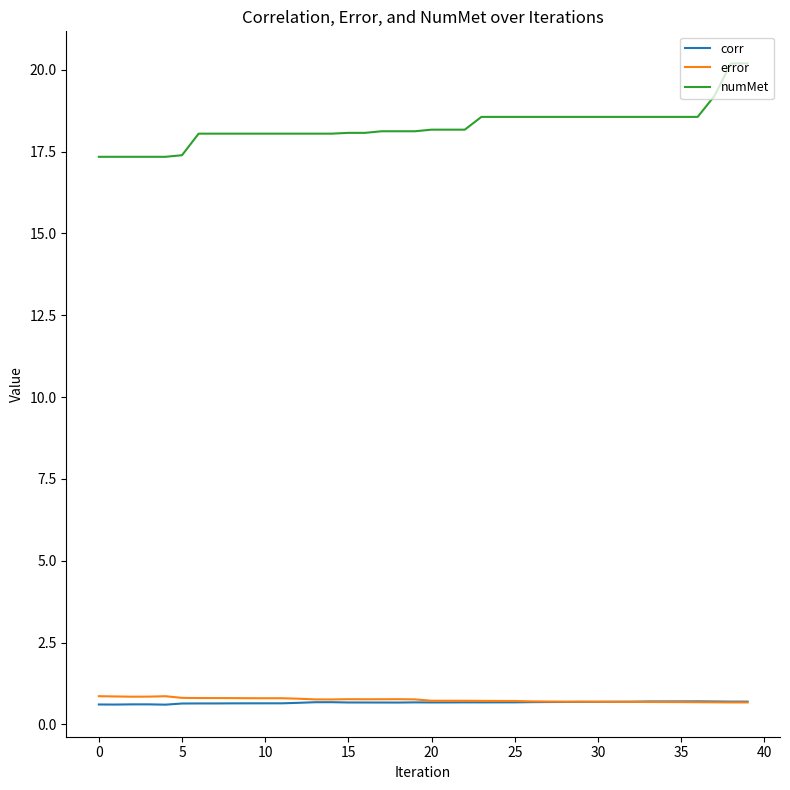

What is the smallest value displayed?

0.6